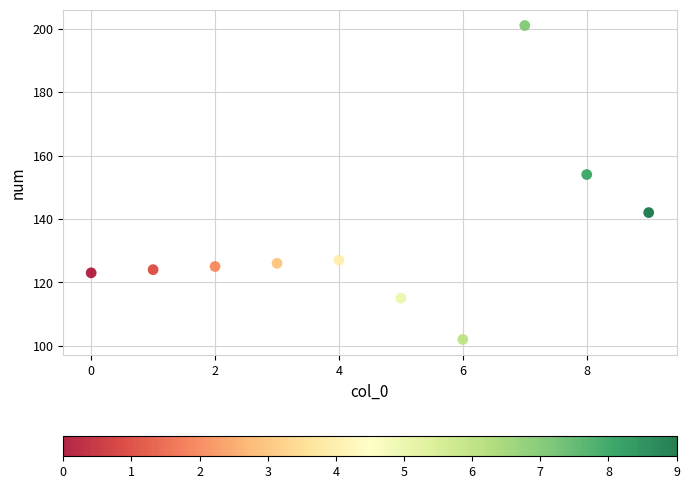

What is the range of Y values (max minus min)?

99